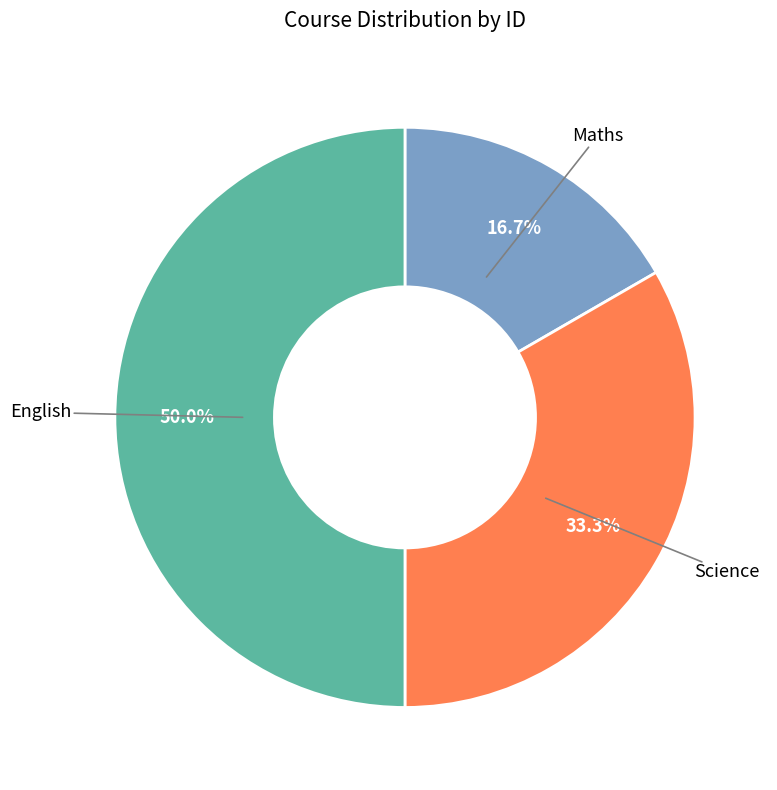

How many slices are in this pie chart?

3